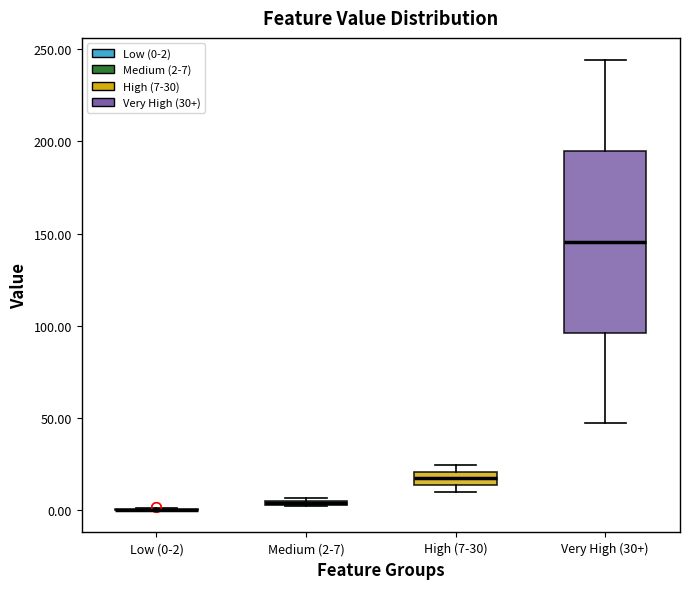

Where is the upper edge of the box for Very High (30+) on the y-axis? The values are not printed on the chart, so give them approximately, as read against the axis.

195